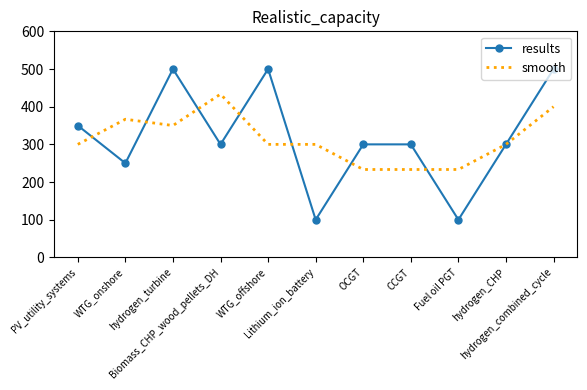

What is the highest value of the smooth series?

433.3